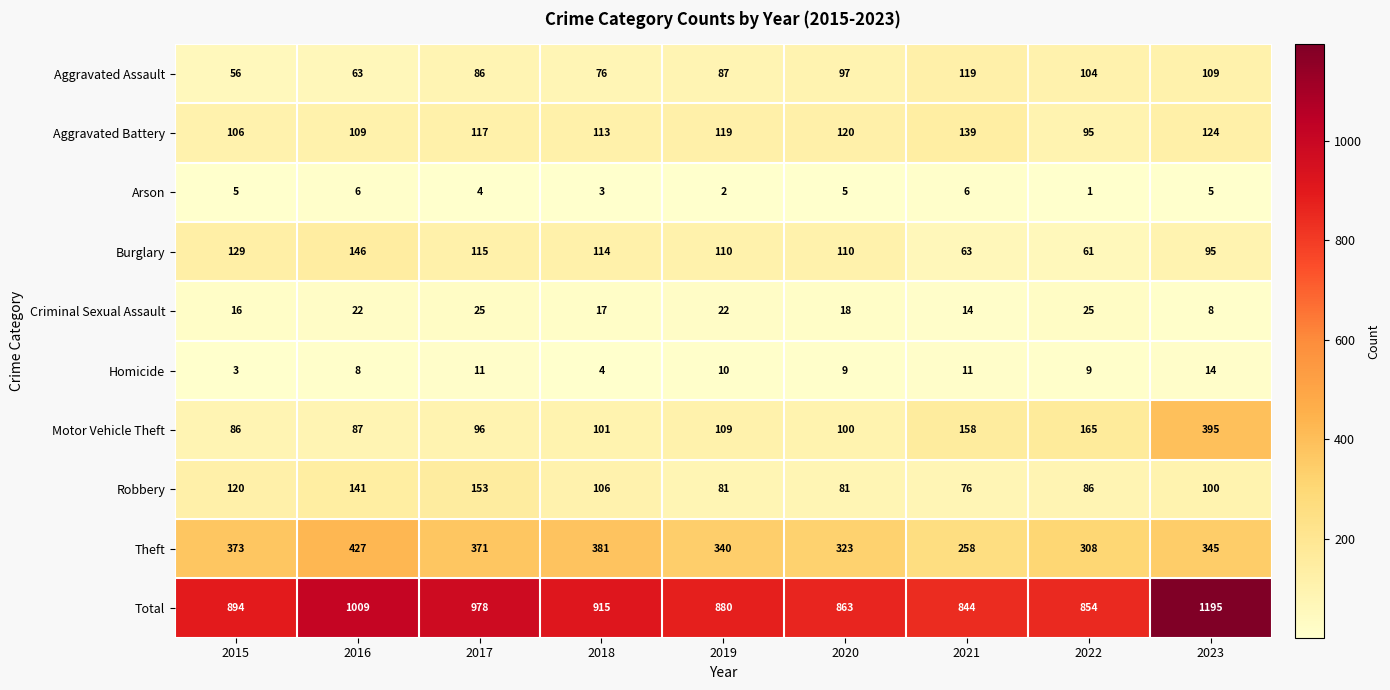

What is the total value across all series at 2019?

1760